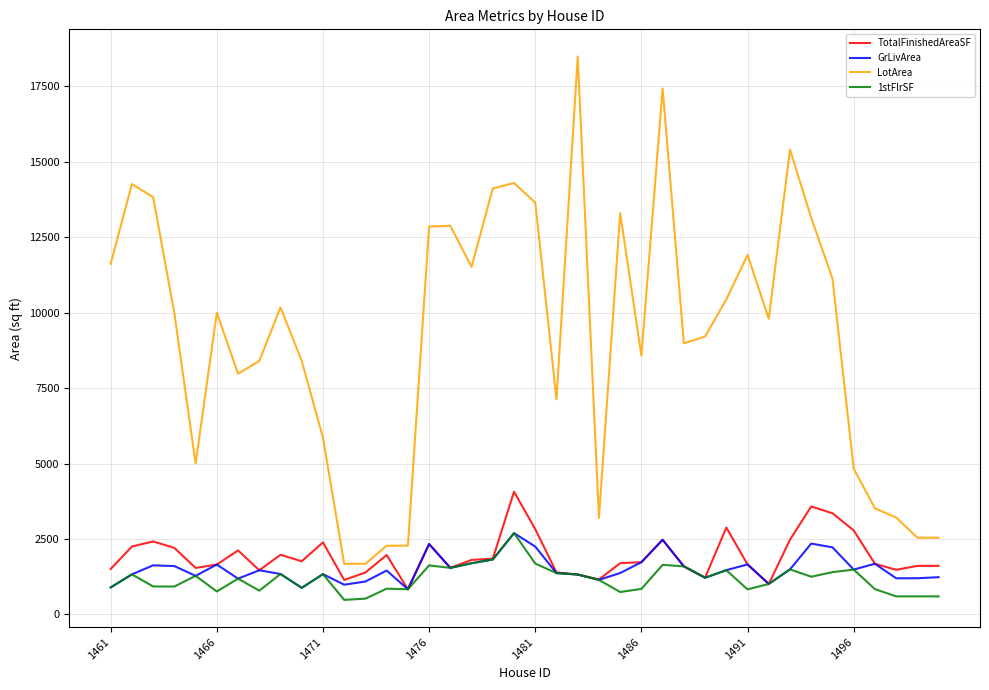

True or false: 1stFlrSF and LotArea cross at least once.

False